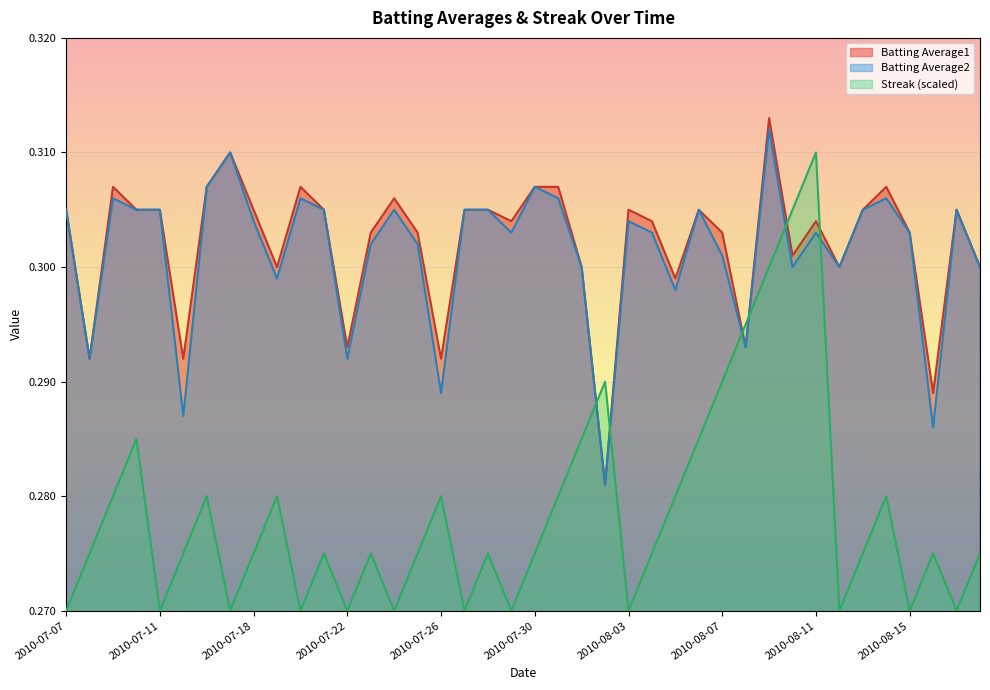

What is the greatest value displayed?

0.3